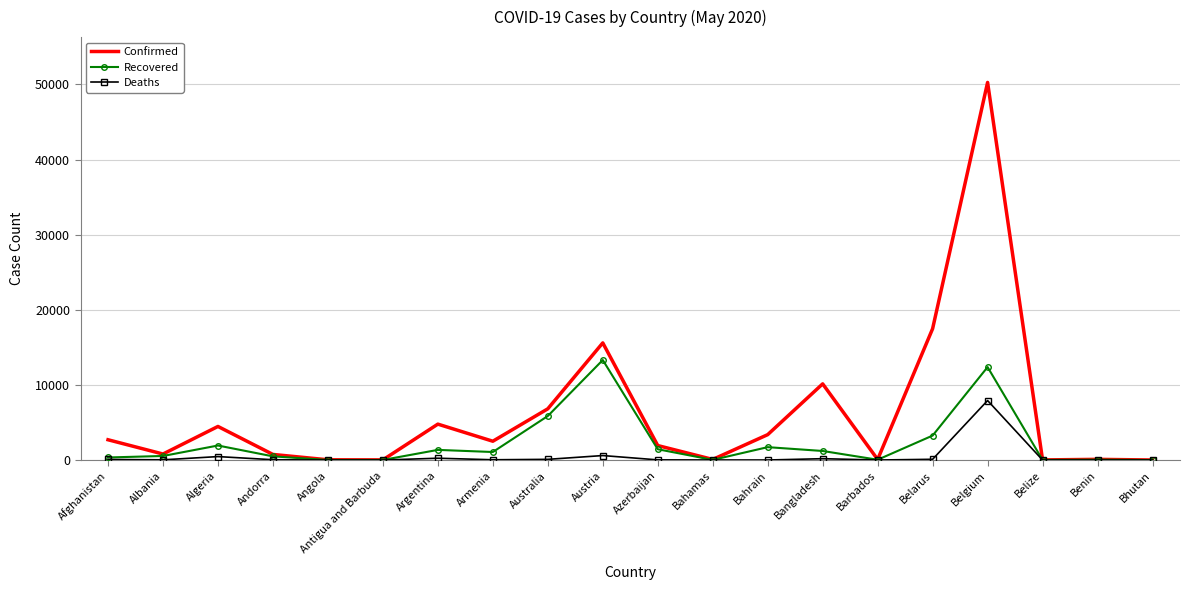

Count the number of data series in this chart.

3